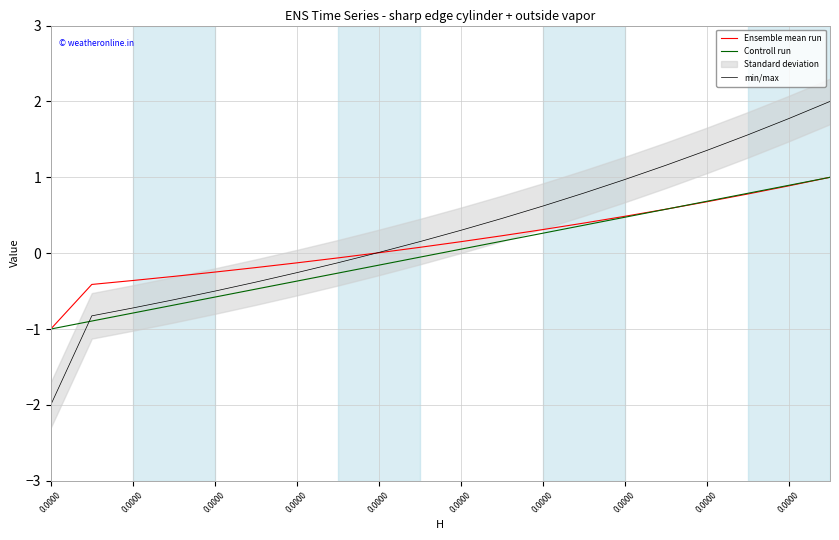

What is the difference between the second highest and minimum values in the Controll run series?

1.9